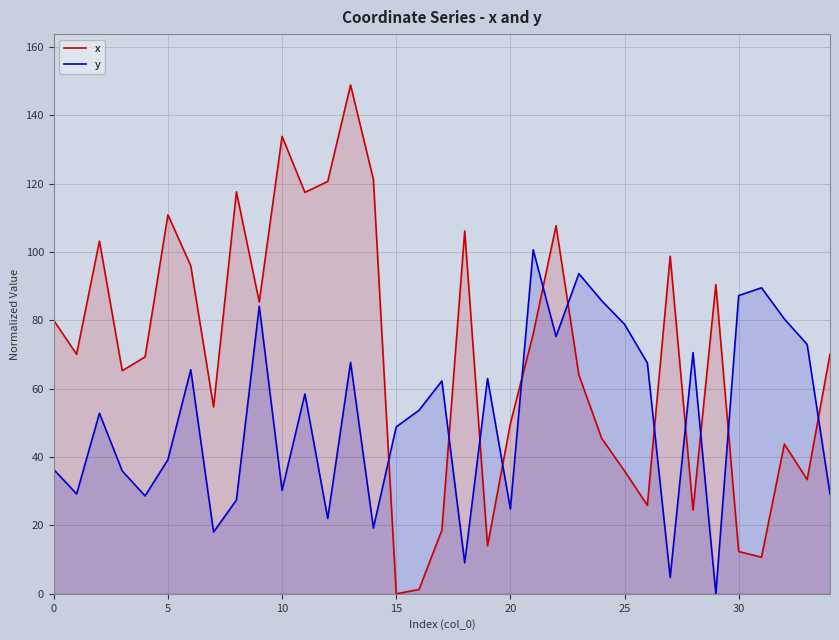

Is the value of x at 33 greater than the value of y at 30?

No